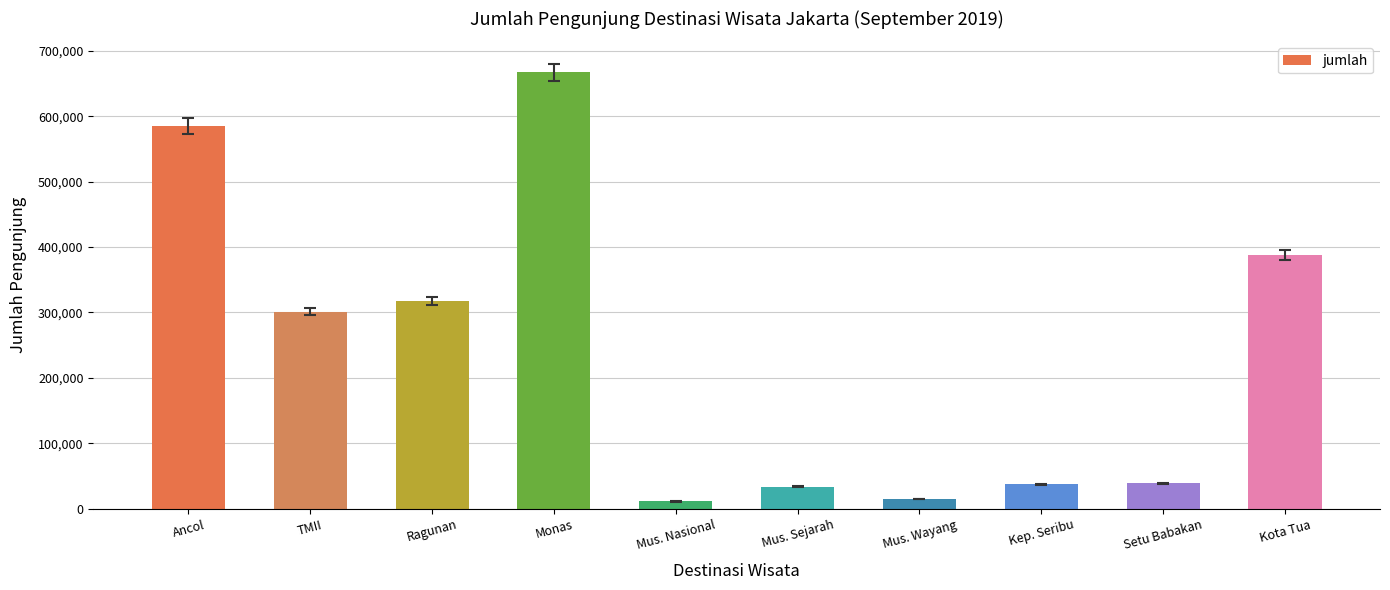

What is the label of the 5th bar from the left?

Mus. Nasional